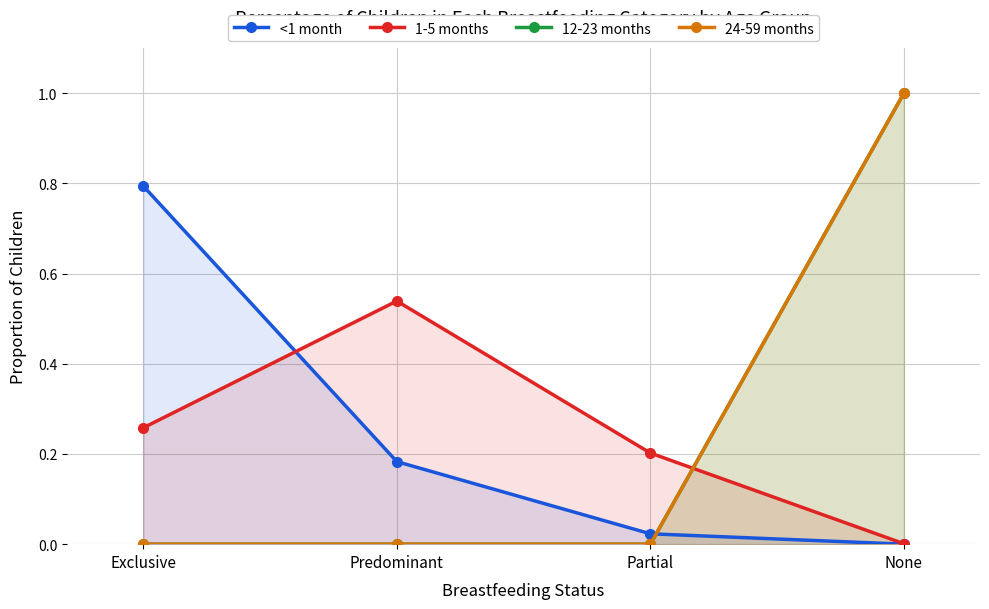

Rank the categories by 1-5 months value from highest to lowest.

Predominant, Exclusive, Partial, None